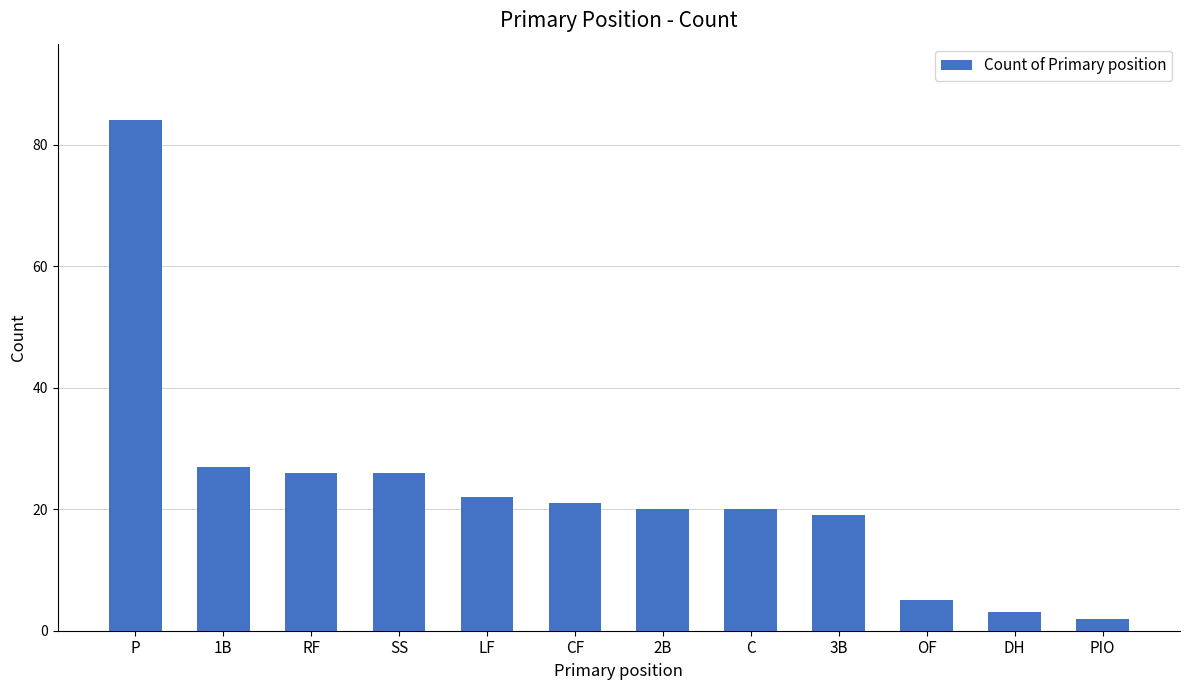

At which category does the chart reach its peak across all series?

P